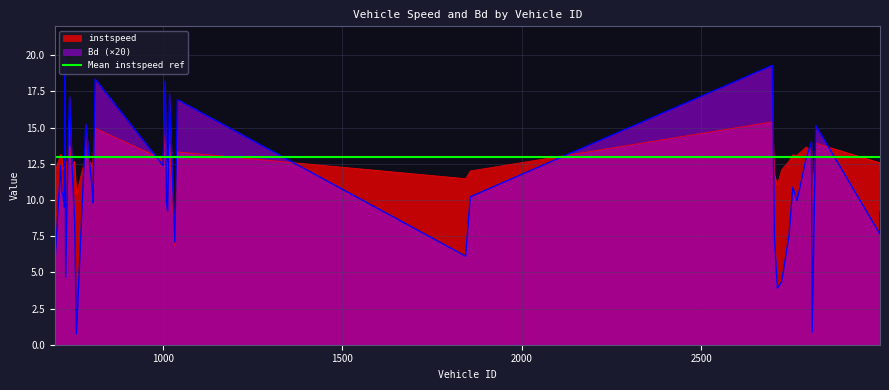

Between which two adjacent categories do instspeed and Bd first intersect?

726.0 and 728.0